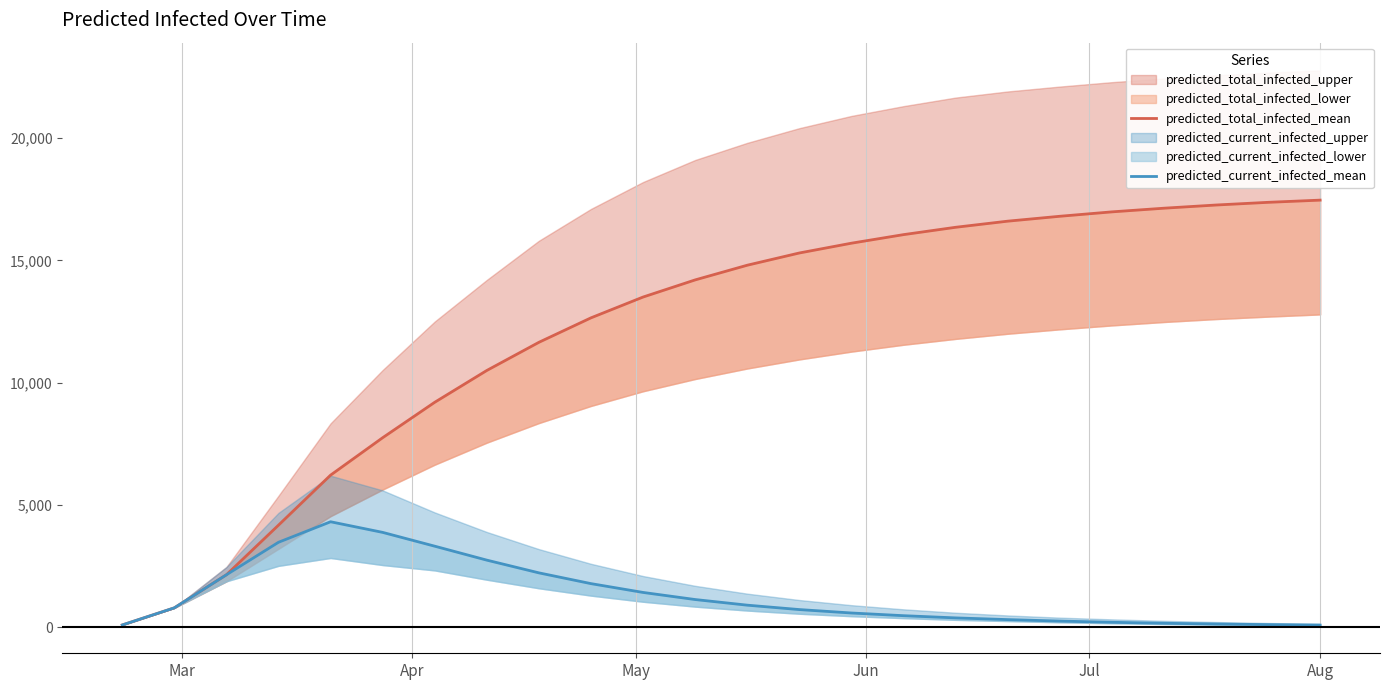

How many data points in predicted_total_infected_mean are less than 14800?

12